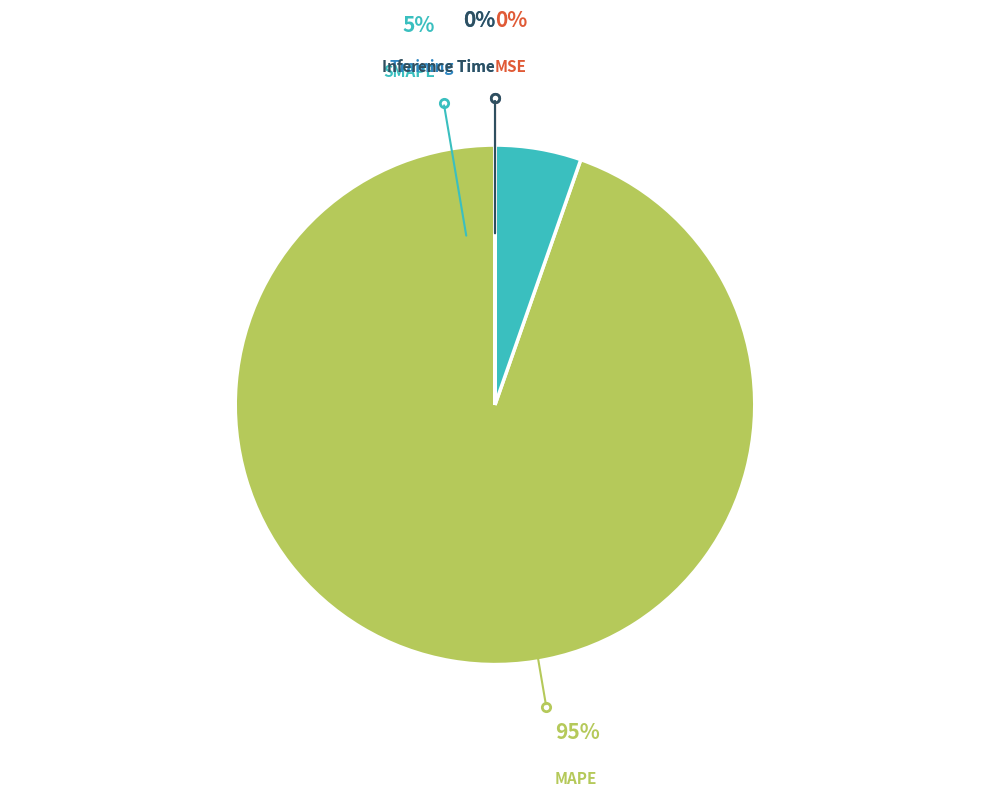

To the nearest percent, what is the difference between the largest and smallest slice percentages?

95%